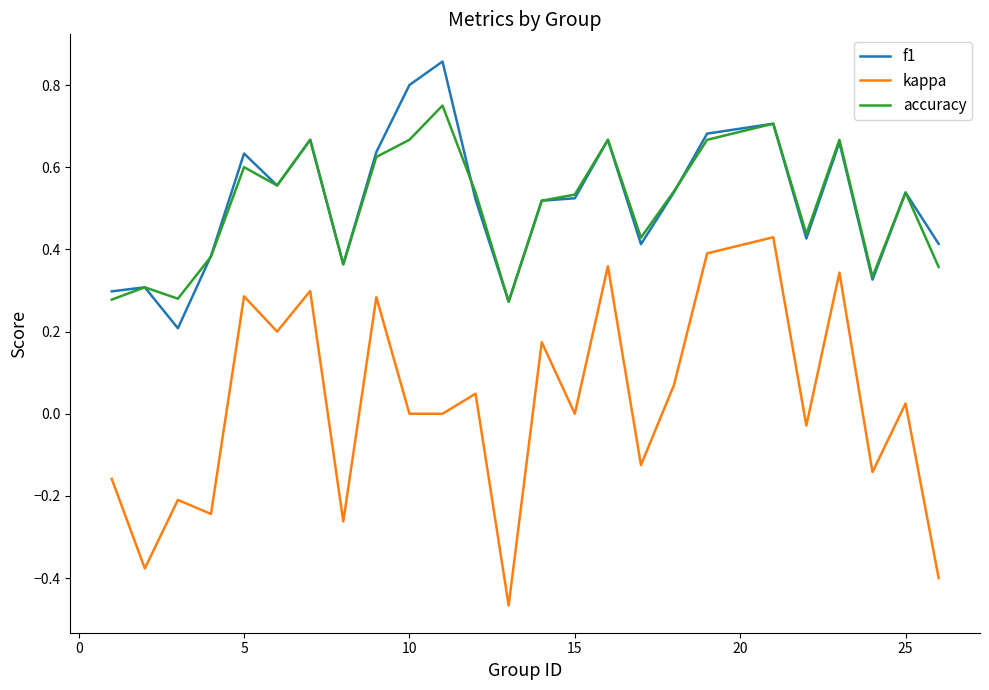

True or false: kappa and f1 intersect in this chart.

False